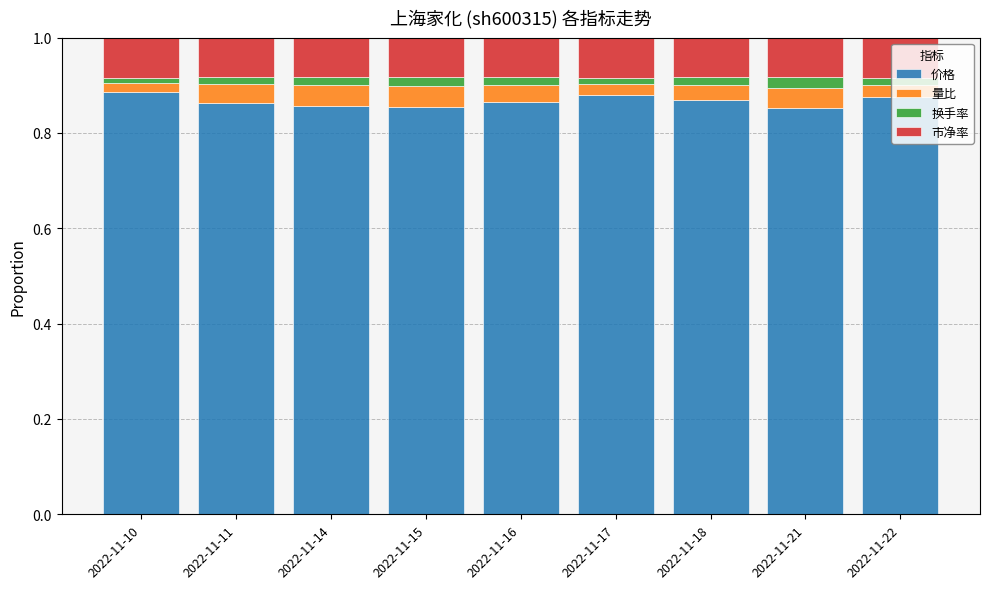

What are all the series names shown in the legend?

价格, 量比, 换手率, 市净率